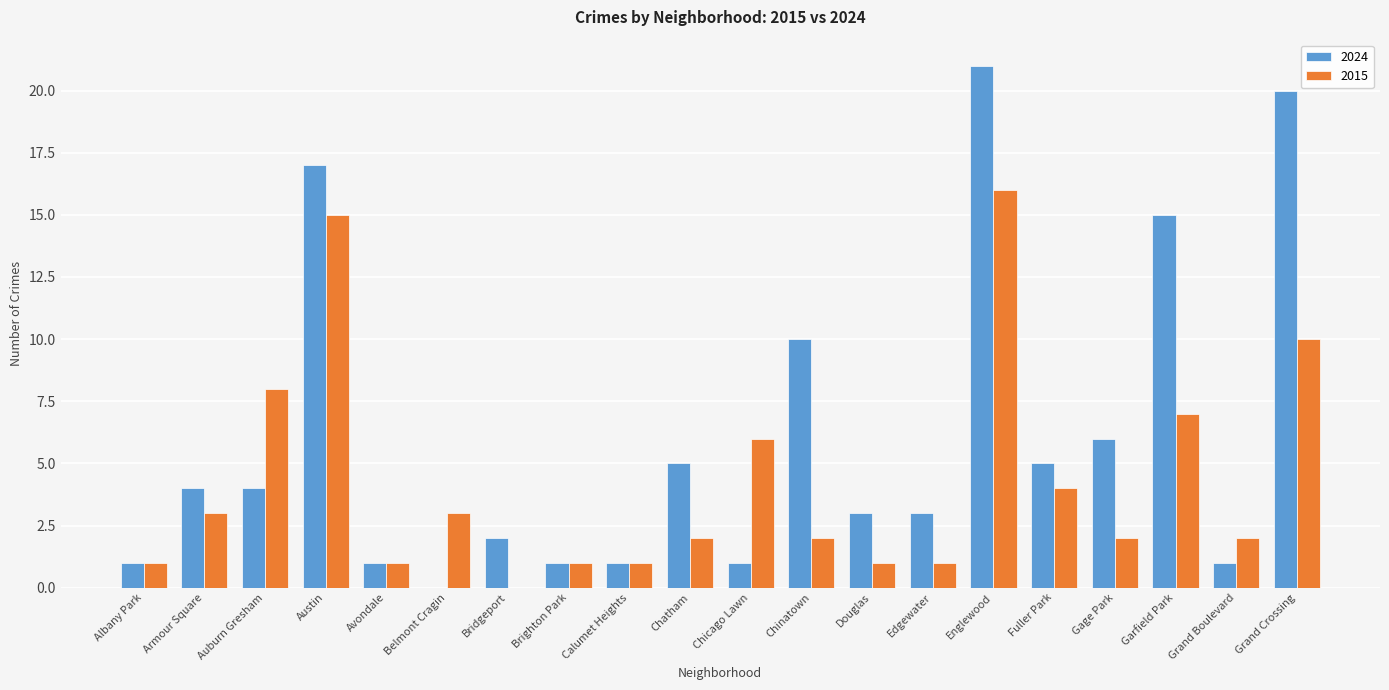

How many series are shown in this chart?

2